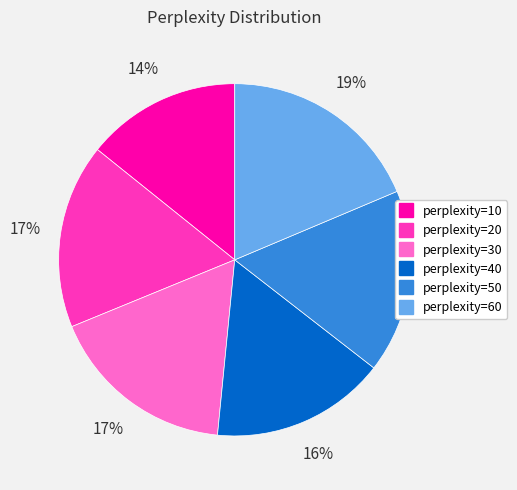

Does any single category account for the majority?

No